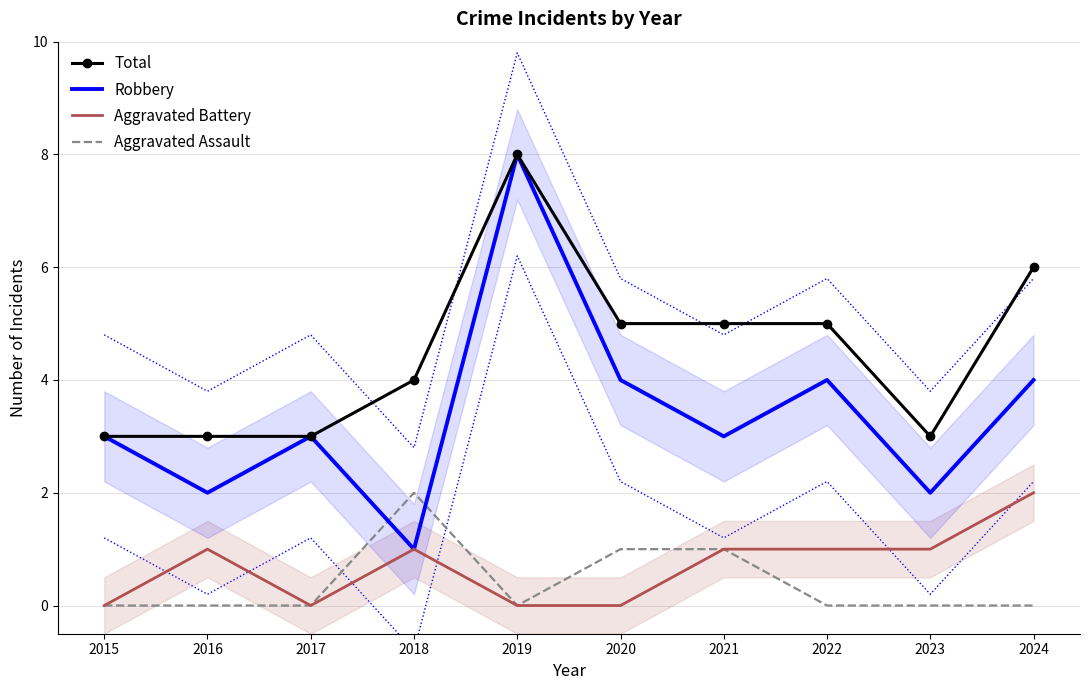

True or false: Aggravated Battery and Robbery intersect in this chart.

False